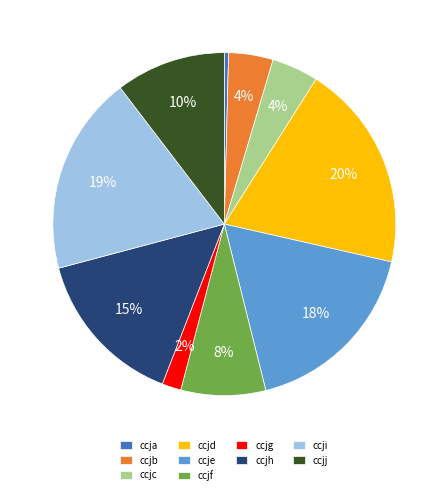

Is the sum of ccjj and ccjg greater than half?

No